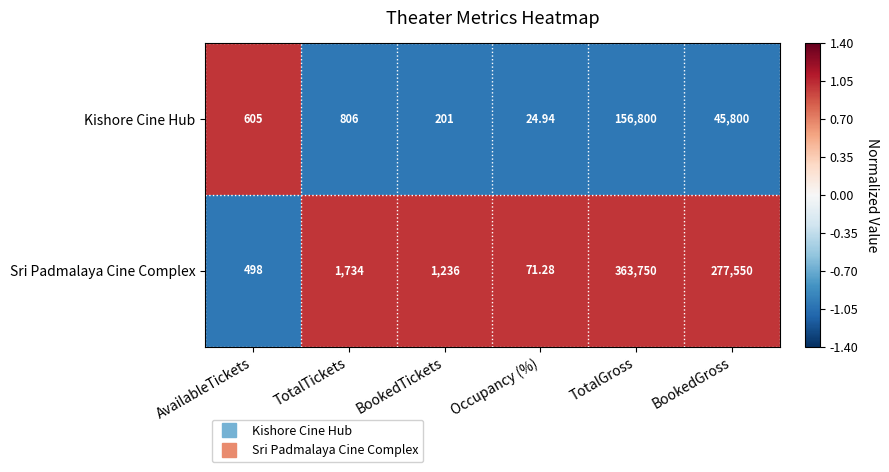

At which category does the chart reach its peak across all series?

TotalGross